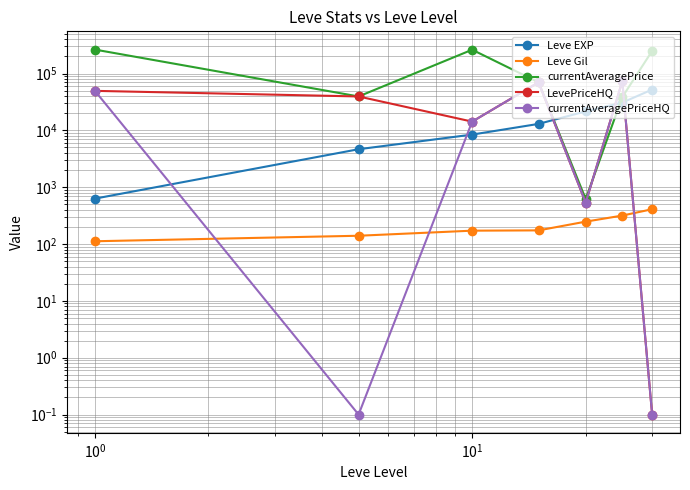

What is the average value of the currentAveragePrice series?

132128.5